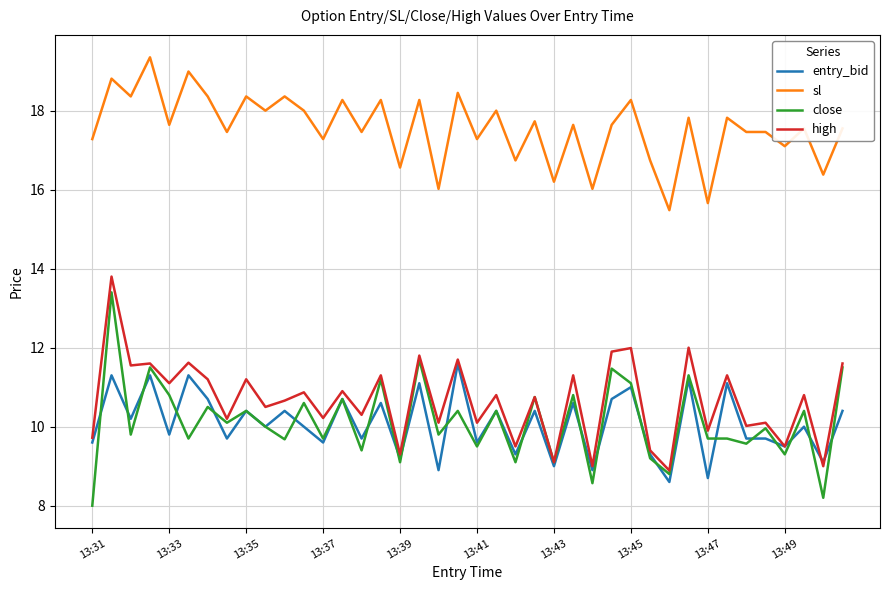

True or false: sl and high cross at least once.

False